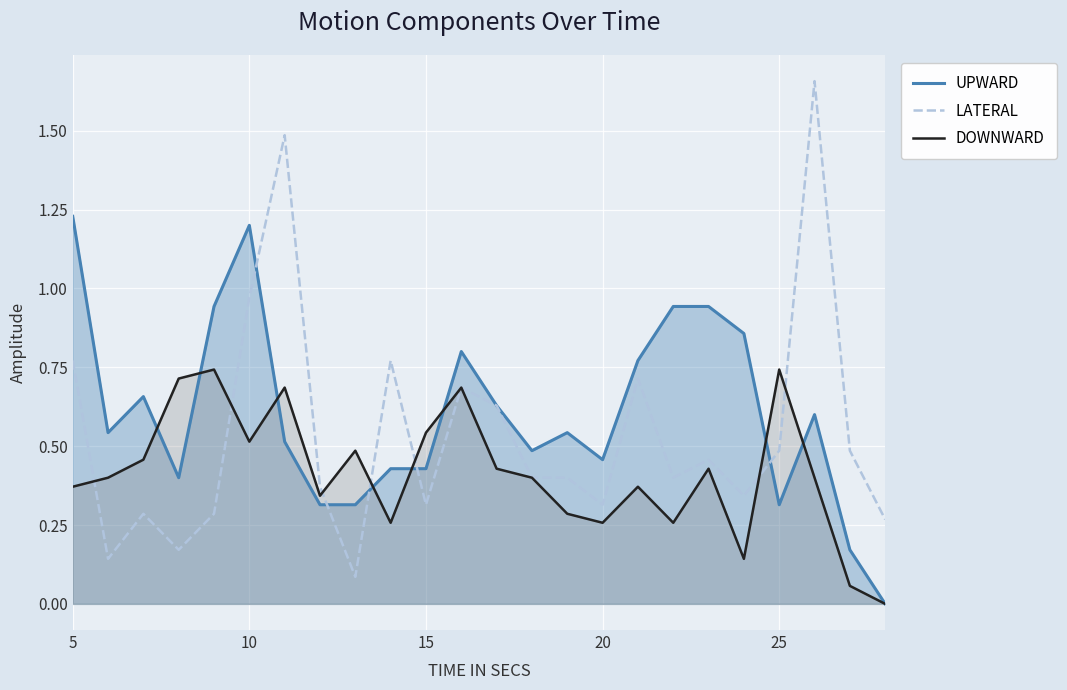

Which series has the largest range (max minus min)?

LATERAL